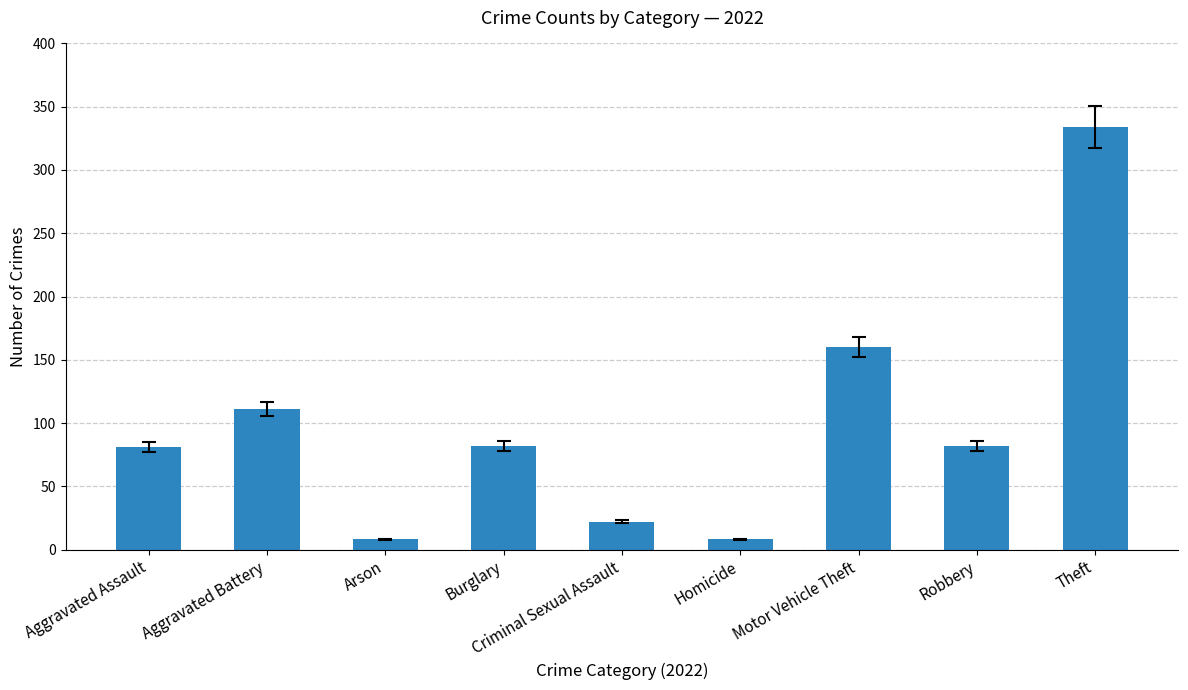

The value at Aggravated Assault is 81. True or false?

True